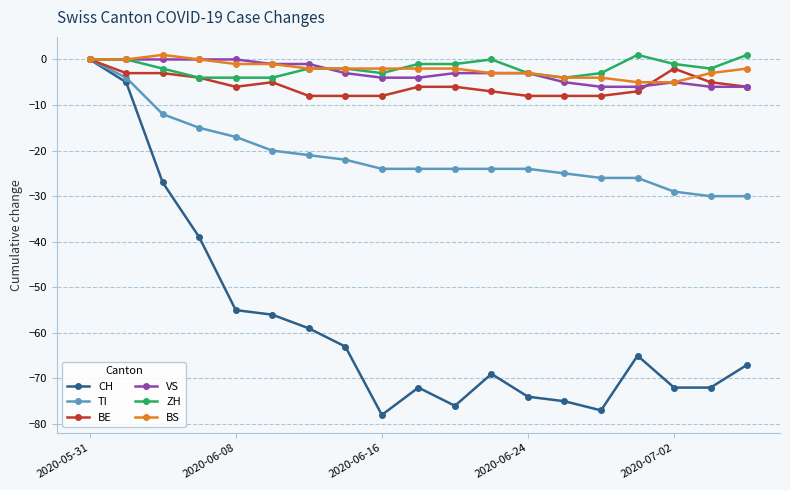

Which series has the largest range (max minus min)?

CH